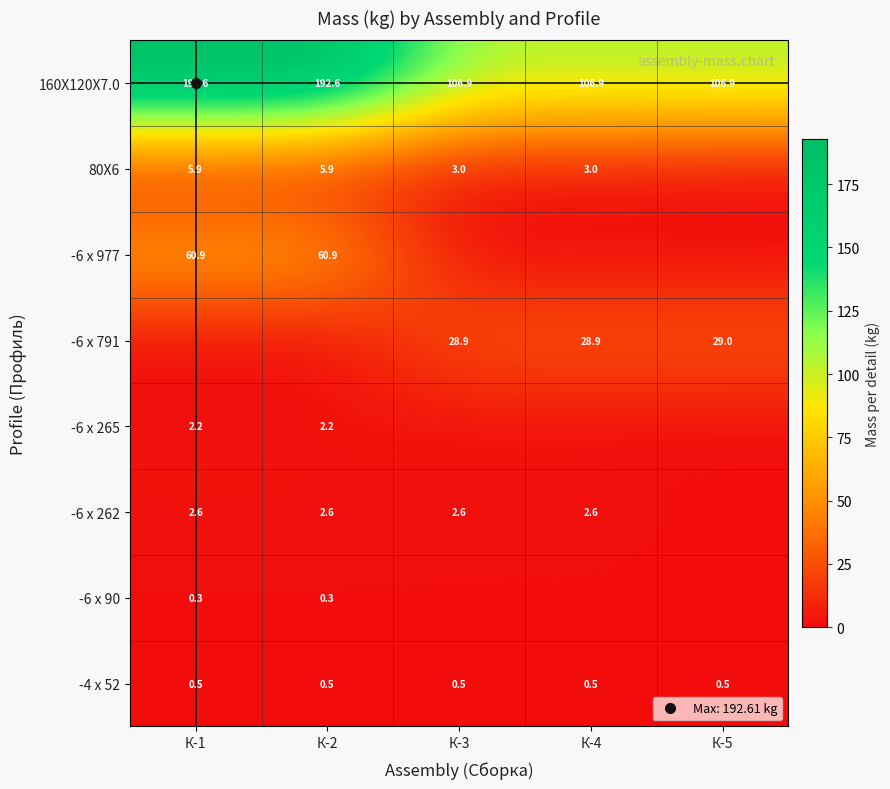

Which series changed the most between К-3 and К-4?

-4 x 52